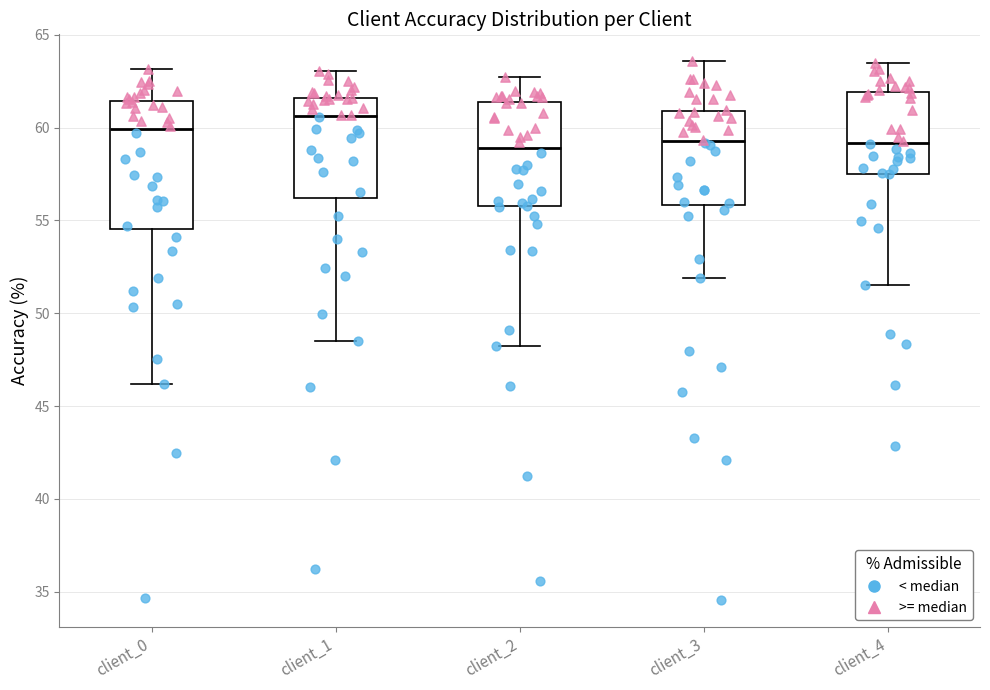

Which box is the tallest, from its lower edge to its upper edge?

client_0